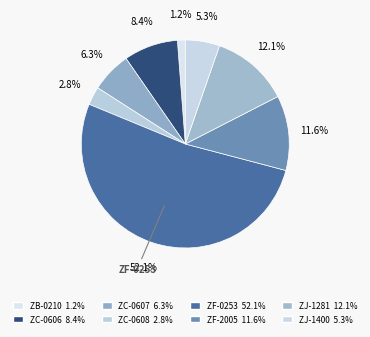

What is the largest slice in the pie chart?

ZF-0253